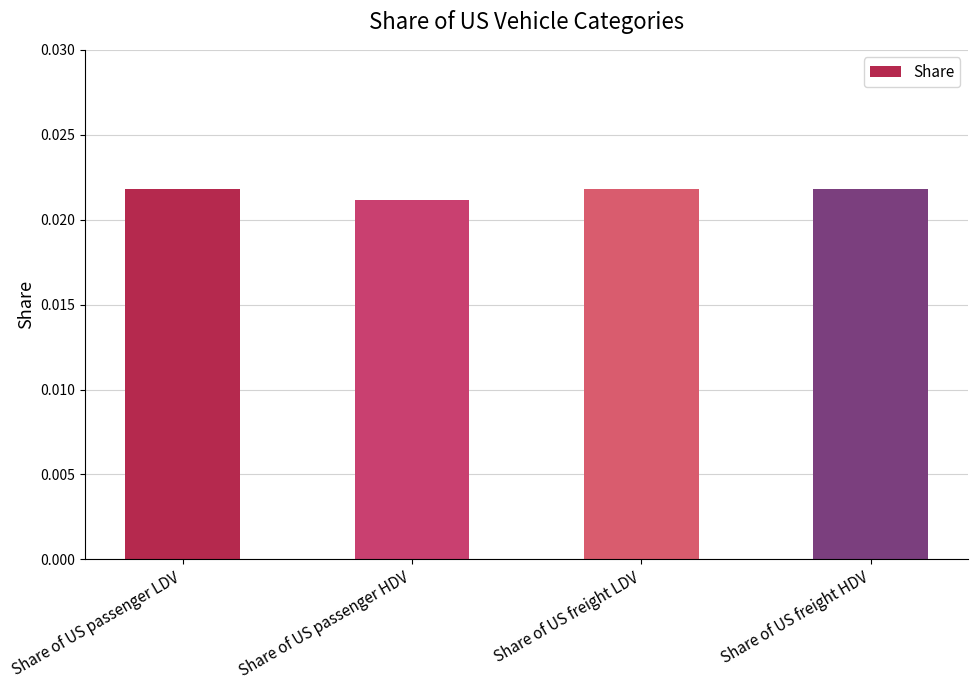

What is the label of the 2nd bar from the right?

Share of US freight LDV